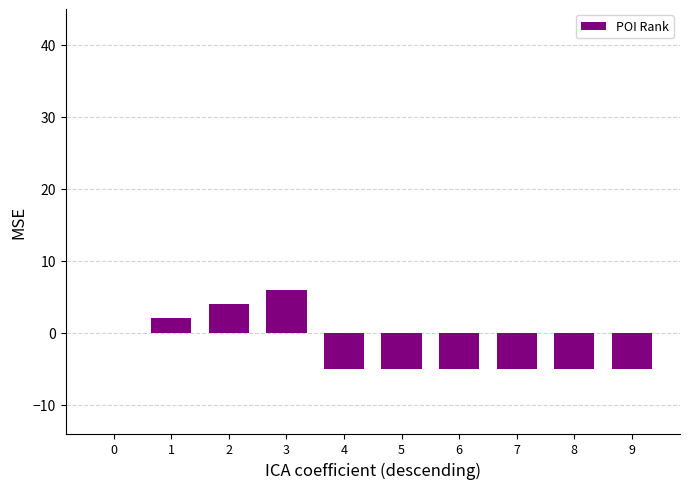

How many data points are above -5?

4